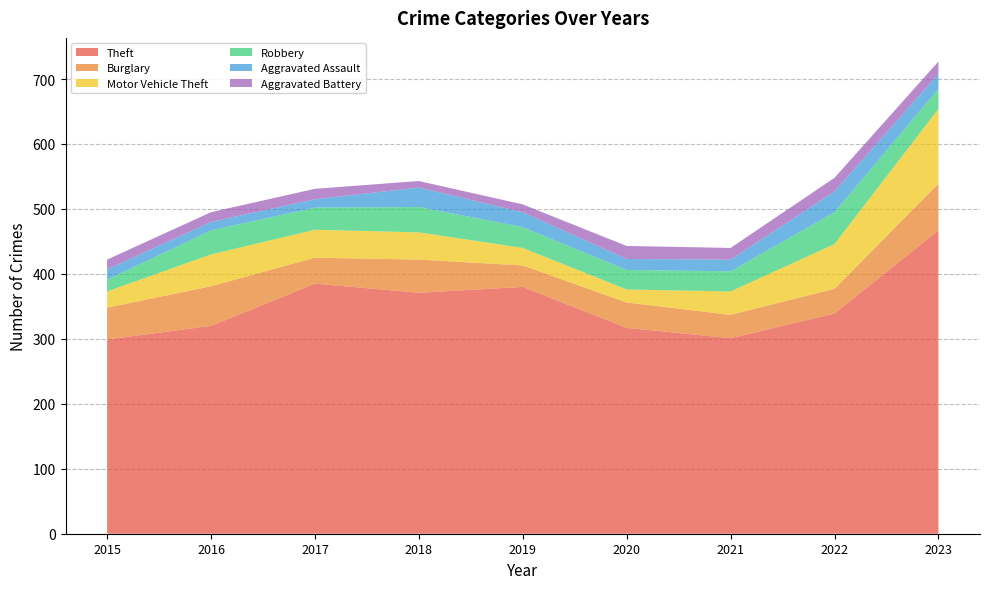

Reading right to left, list all the values displayed in this chart.

Theft: 2023=467	2022=339	2021=301	2020=317	2019=380	2018=371	2017=385	2016=320	2015=299
Burglary: 2023=72	2022=38	2021=36	2020=39	2019=33	2018=51	2017=40	2016=61	2015=49
Motor Vehicle Theft: 2023=115	2022=69	2021=36	2020=20	2019=27	2018=42	2017=43	2016=49	2015=25
Robbery: 2023=31	2022=49	2021=31	2020=30	2019=32	2018=39	2017=34	2016=37	2015=18
Aggravated Assault: 2023=23	2022=32	2021=18	2020=17	2019=23	2018=30	2017=13	2016=13	2015=16
Aggravated Battery: 2023=19	2022=21	2021=18	2020=20	2019=12	2018=10	2017=16	2016=15	2015=15